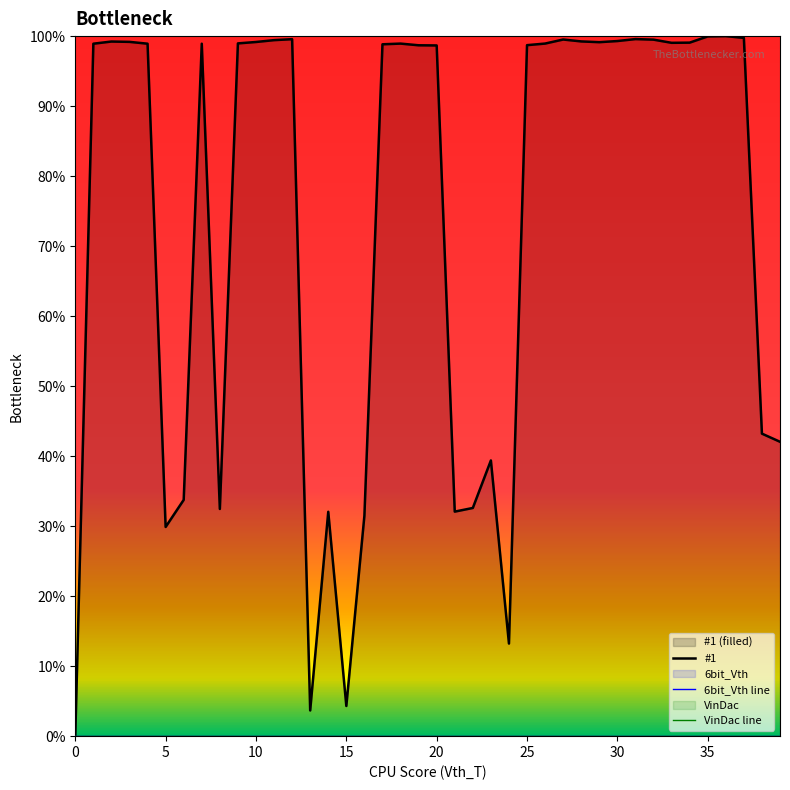

What is the sum of the #1 values at 9 and 19?

197.7